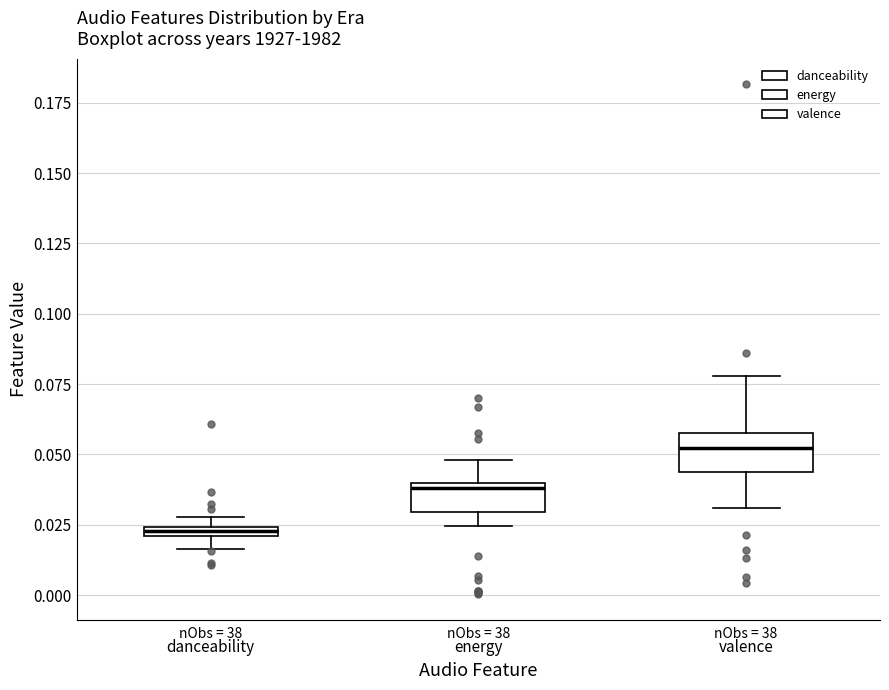

Where does the lower whisker of the box for valence end on the y-axis? The values are not printed on the chart, so give them approximately, as read against the axis.

0.030